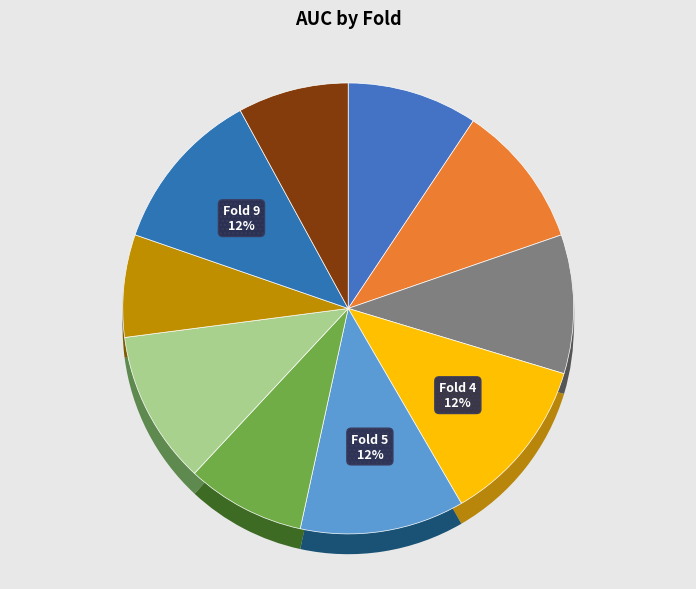

To the nearest percent, what is the difference between the Fold 1 and Fold 3 slice percentages?

1%